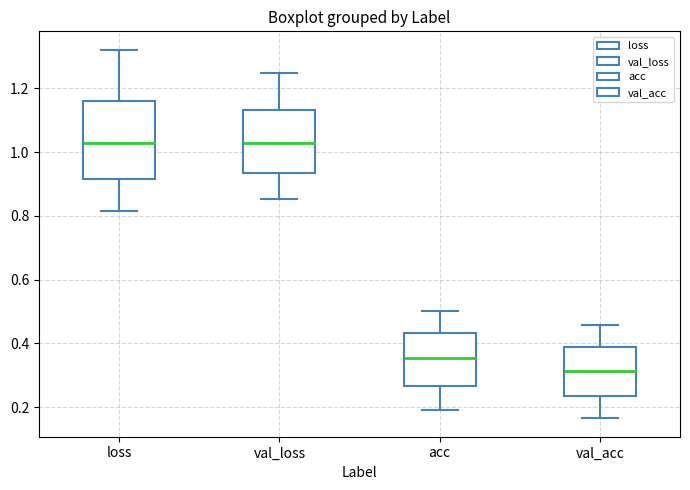

Which box's median line is the lowest?

val_acc